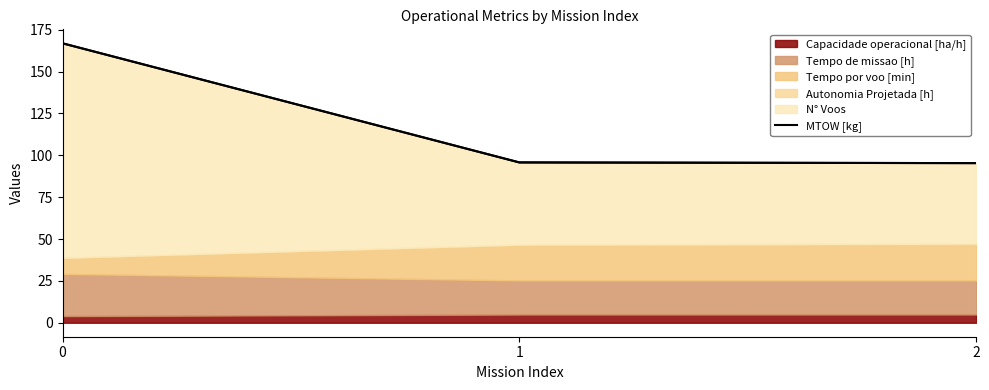

What is the sum of all values?

357.9